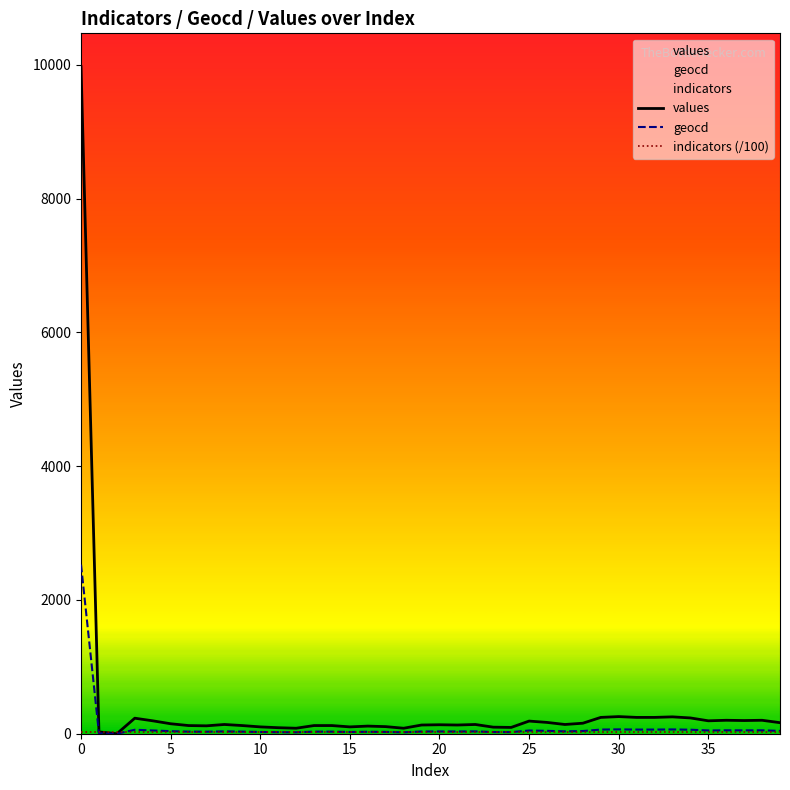

At how many categories does at least one series exceed 3941?

1